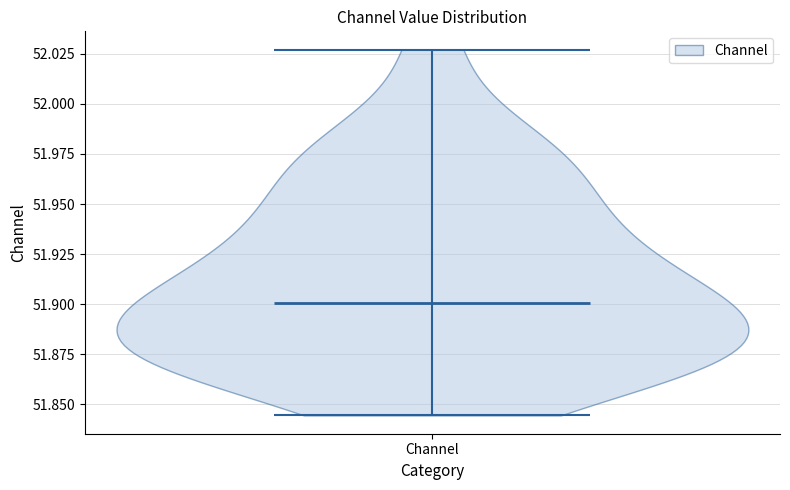

Read this violin plot against the y-axis: where its median line is, and the lowest and highest points the violin reaches. The values are not printed on the chart, so give them approximately, as read against the axis.

median line 51.900, lowest point 51.845, highest point 52.025